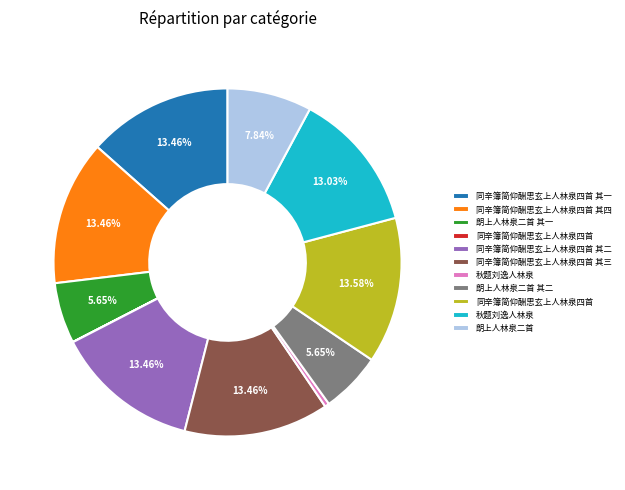

Does any single category account for the majority?

No